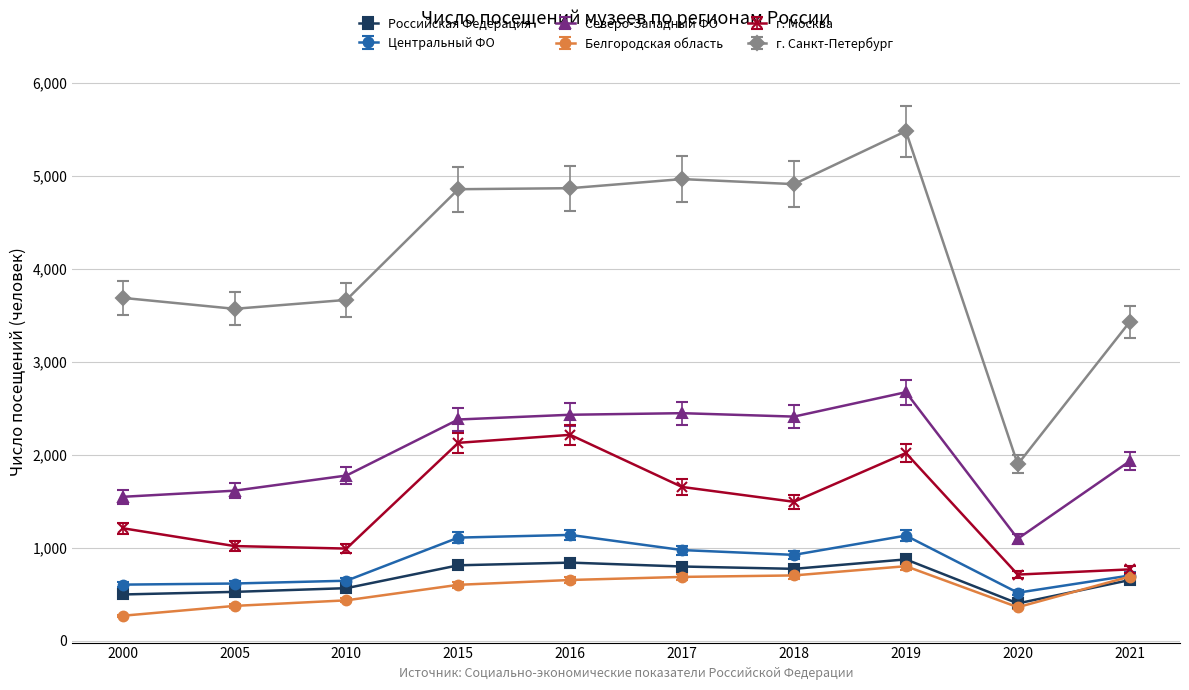

What is the value of the Центральный ФО point at the 8th from the left?

1132.6